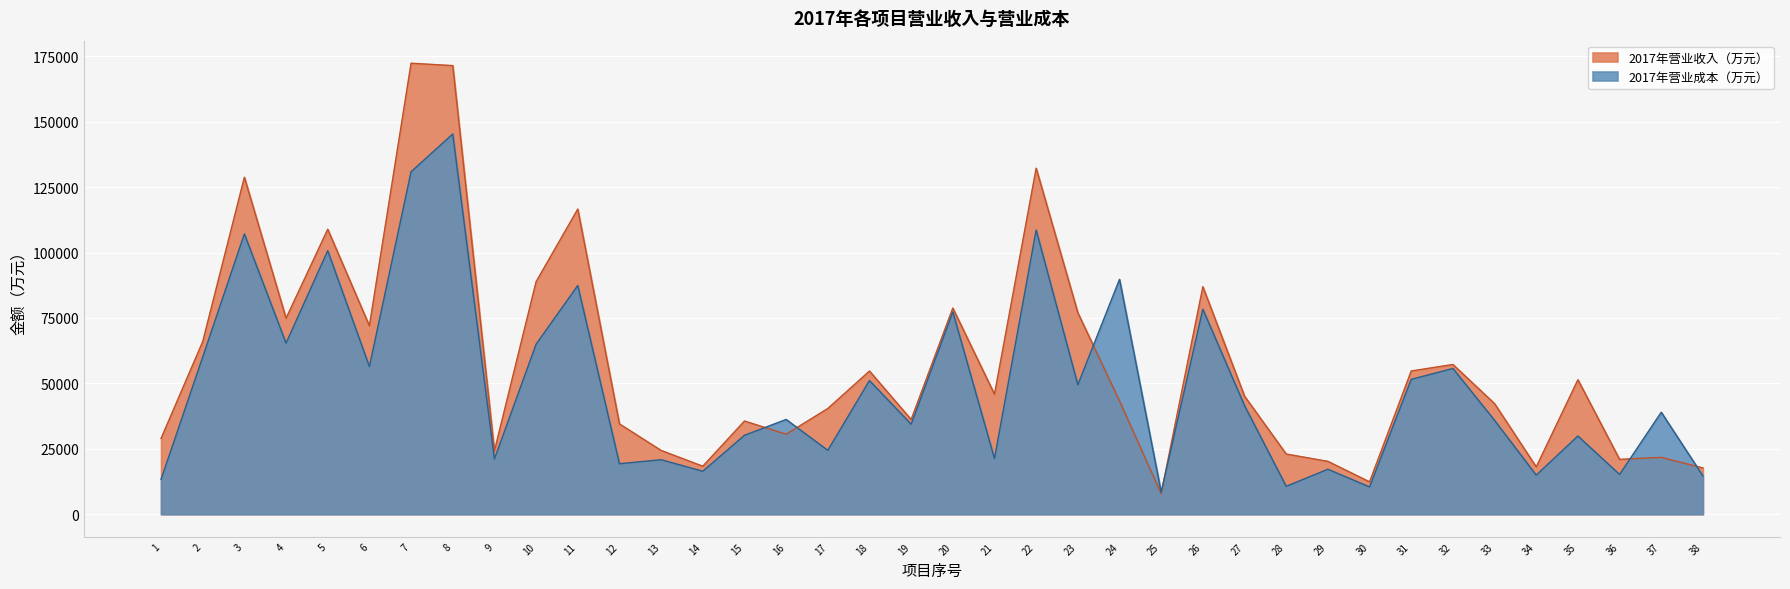

Which label corresponds to the largest value in the chart?

7